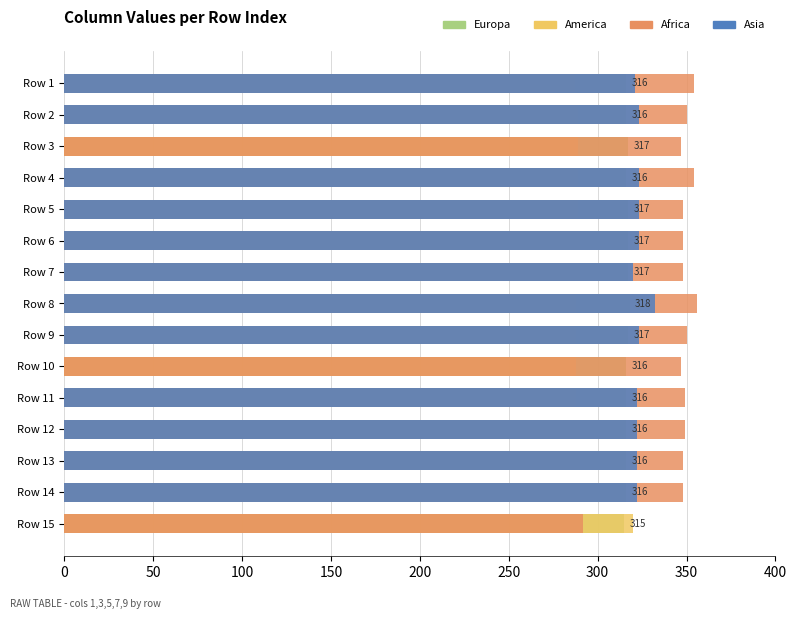

Reading left to right, what are all the values shown in this chart?

Europa: 316	316	317	316	317	317	317	318	317	316	316	316	316	316	315
America: 287	289	289	289	289	290	290	288	288	288	288	290	290	290	320
Africa: 354	350	347	354	348	348	348	356	350	347	349	349	348	348	292
Asia: 321	323	0	323	323	323	320	332	323	0	322	322	322	322	0